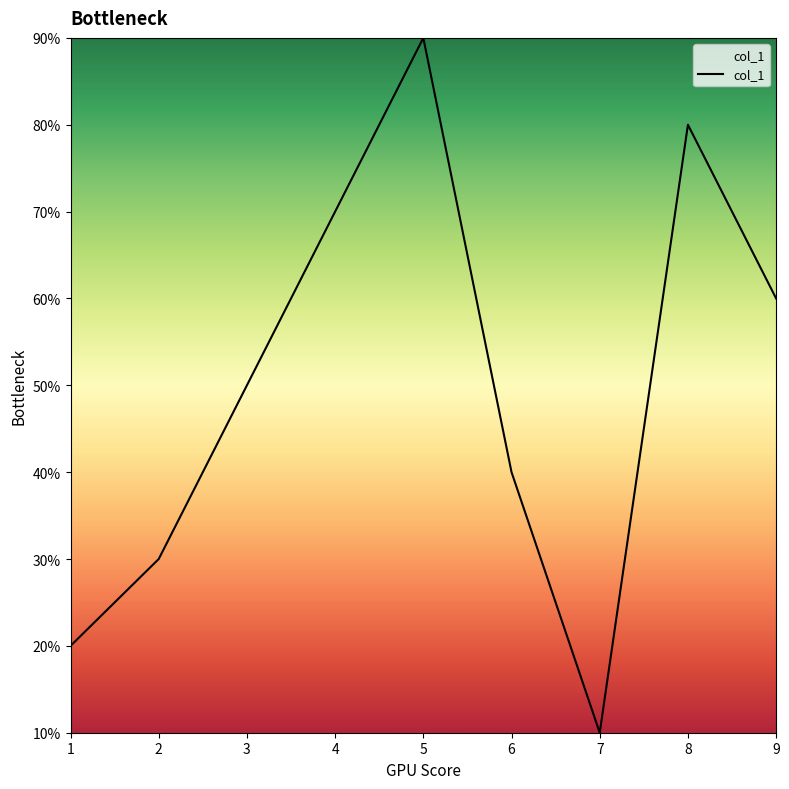

What is the sum of the values at 2 and 5?

12